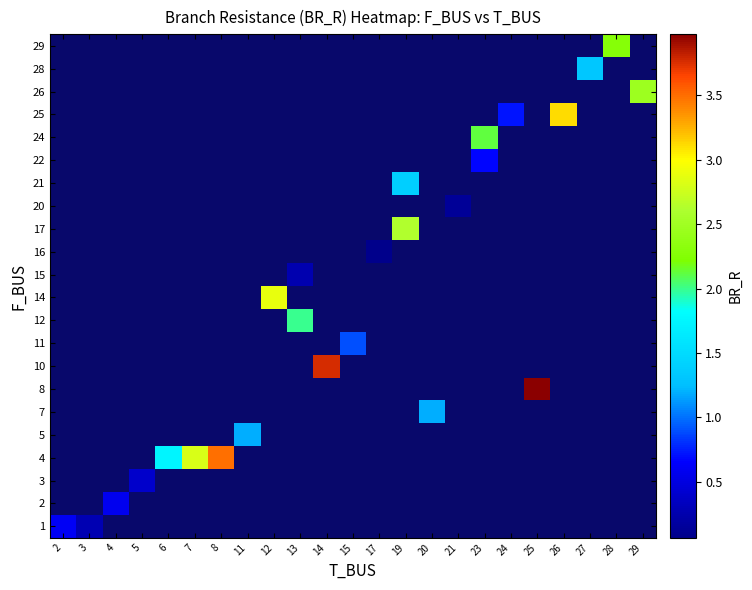

At how many categories does at least one series exceed 1?

15